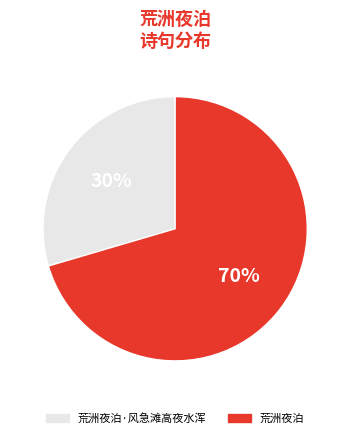

Is there any slice that represents more than half of the pie?

Yes